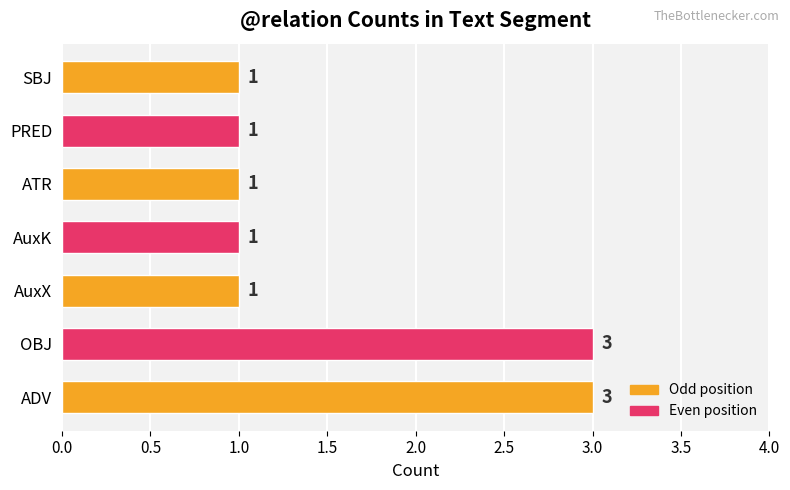

Does the chart contain stacked bars?

No